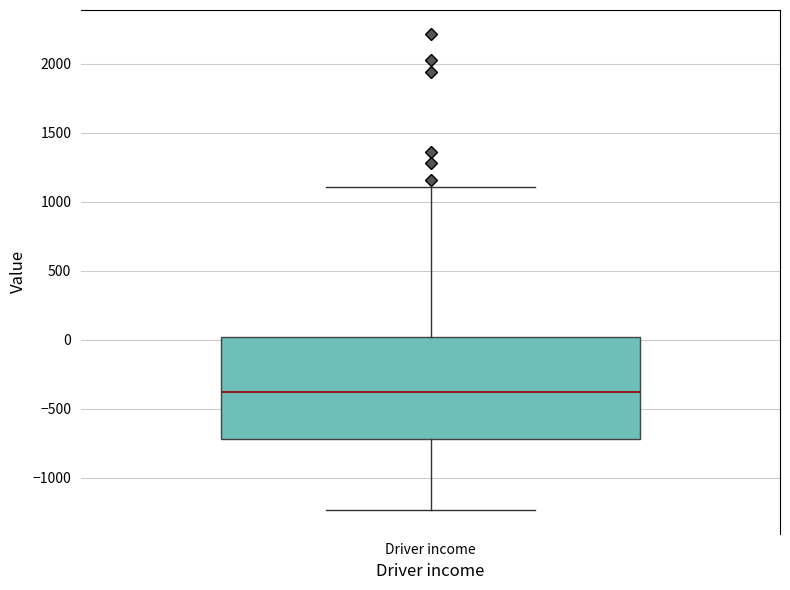

Transcribe this box plot: give where the median line is, the range the box spans, and where the two whiskers end, as read against the y-axis. The values are not printed on the chart, so give them approximately, as read against the axis.

median -400, box -700 to 0, whiskers -1250 to 1100